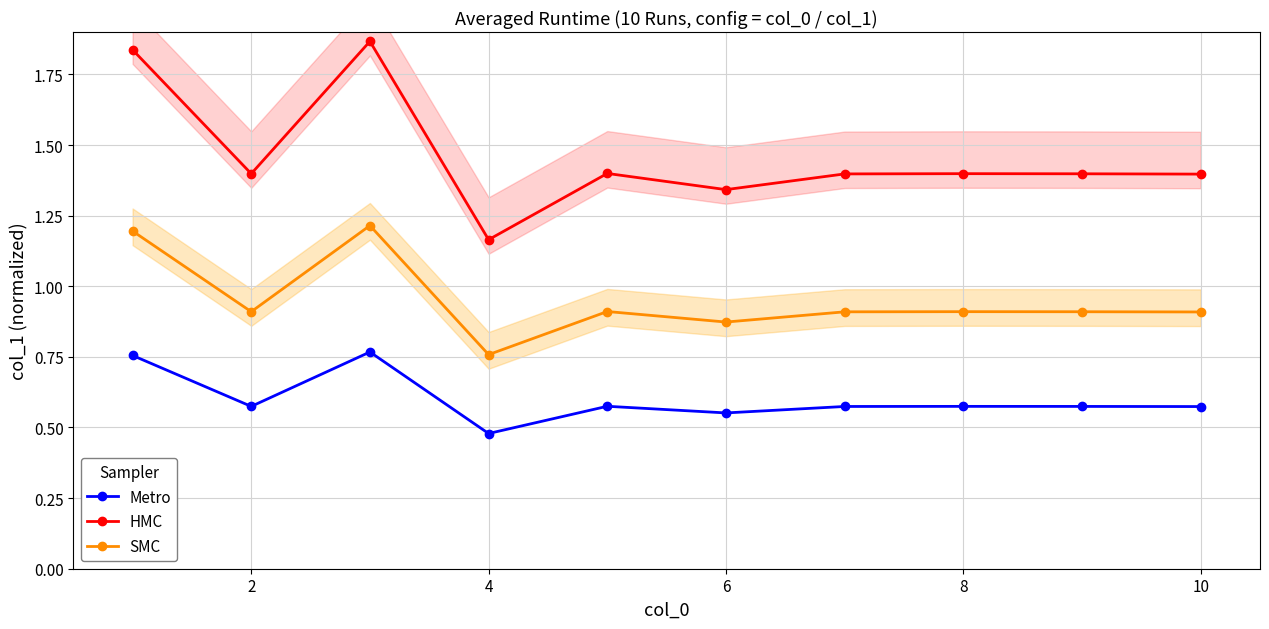

Where is SMC nearest to the value 0?

4